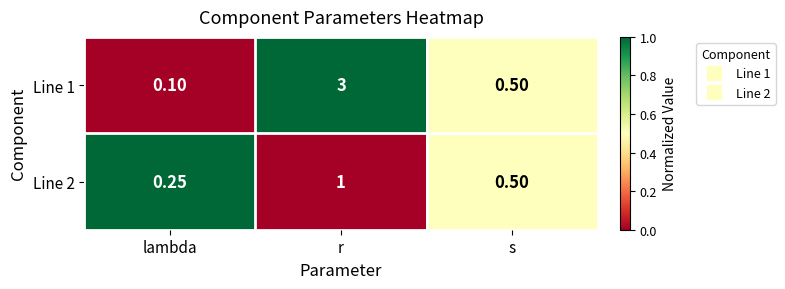

At which category does the chart reach its peak across all series?

r